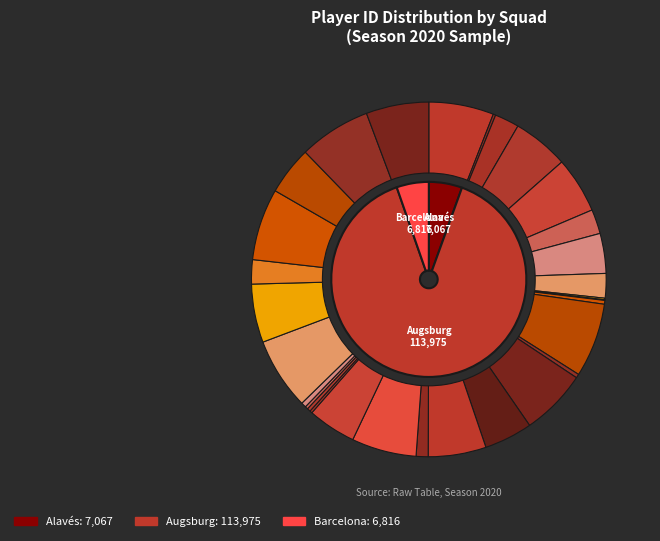

What portion of the pie excludes Alfred Finnbogason?

97.8%